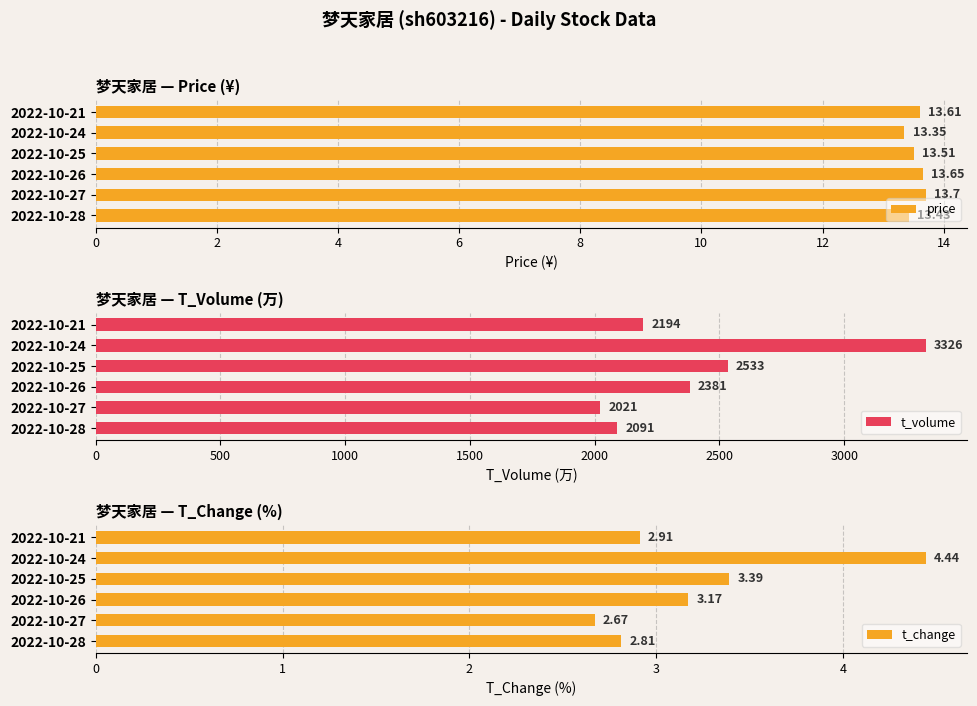

Which series has the largest total across all categories?

t_volume